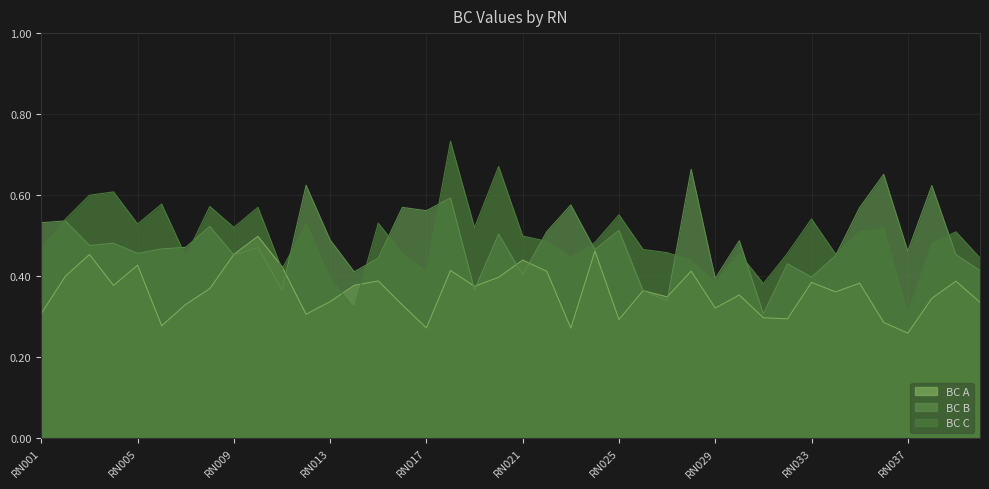

How many intersections are there between BC C and BC B?

13